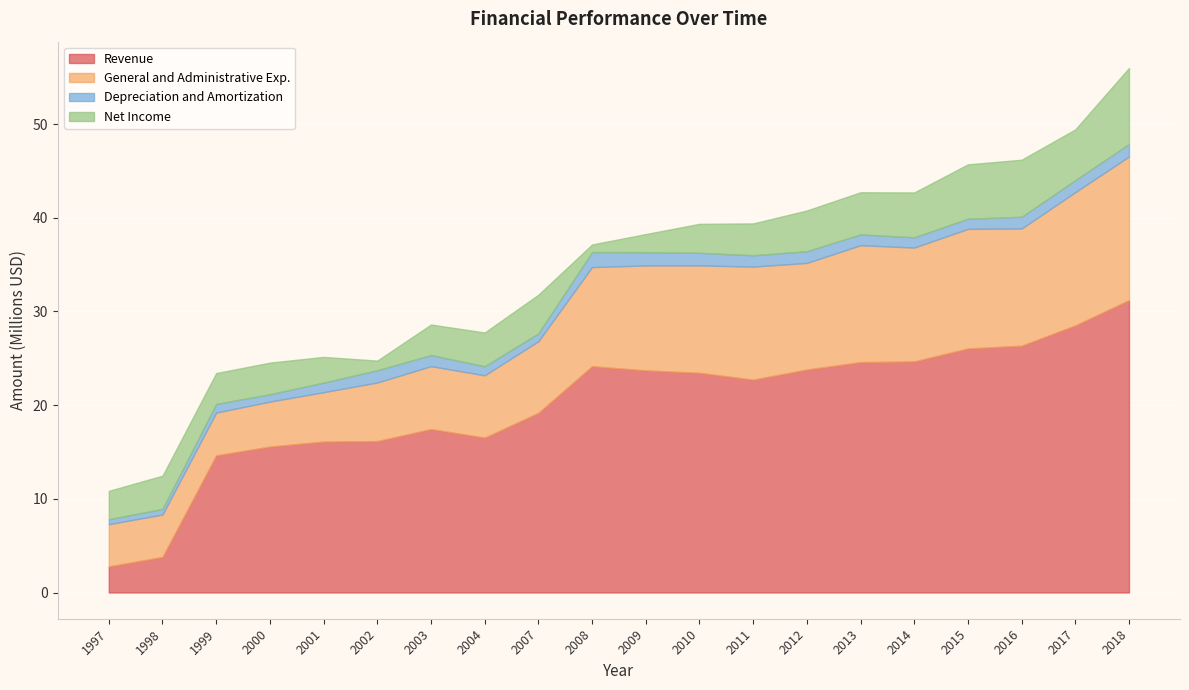

In Net Income, how many points are higher than both neighbors (excluding endpoints)?

4